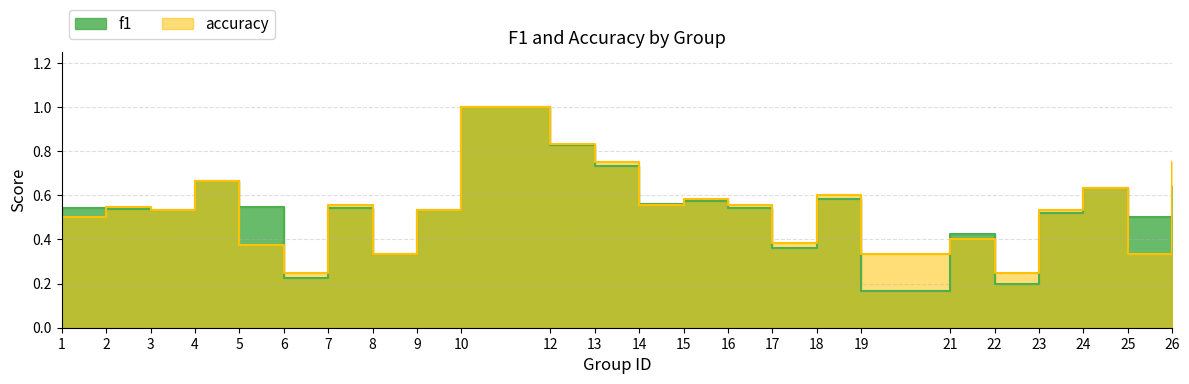

Count the f1 values in the range 0 to 1.

24